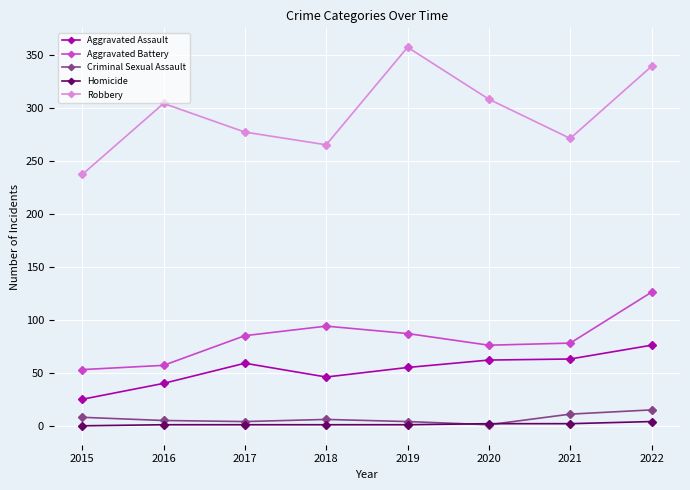

Which series has the widest spread of values?

Robbery